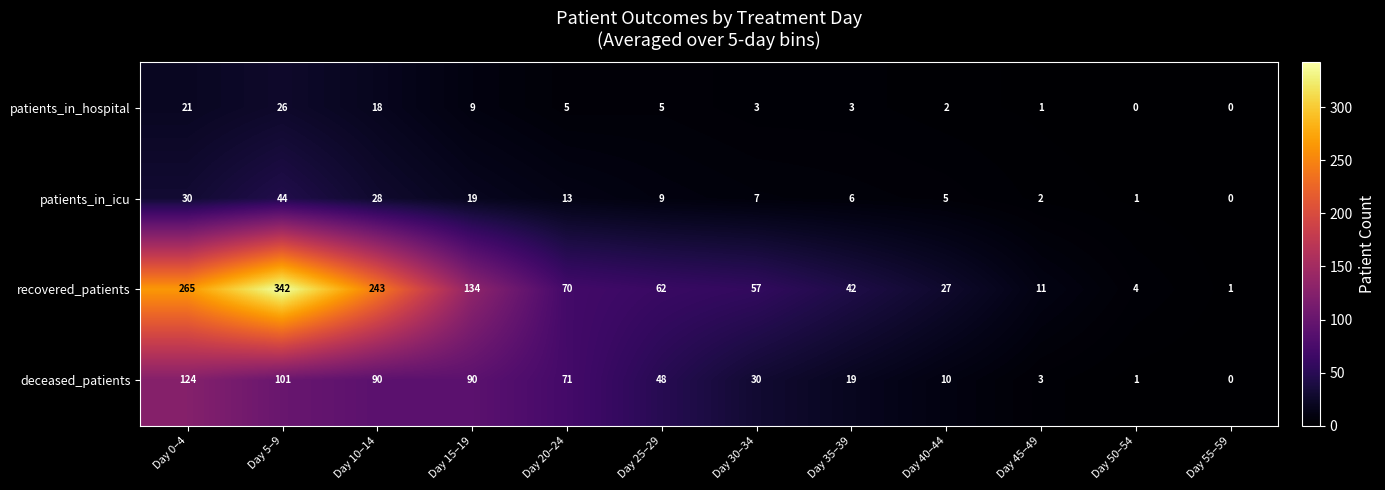

What is the greatest value displayed?

342